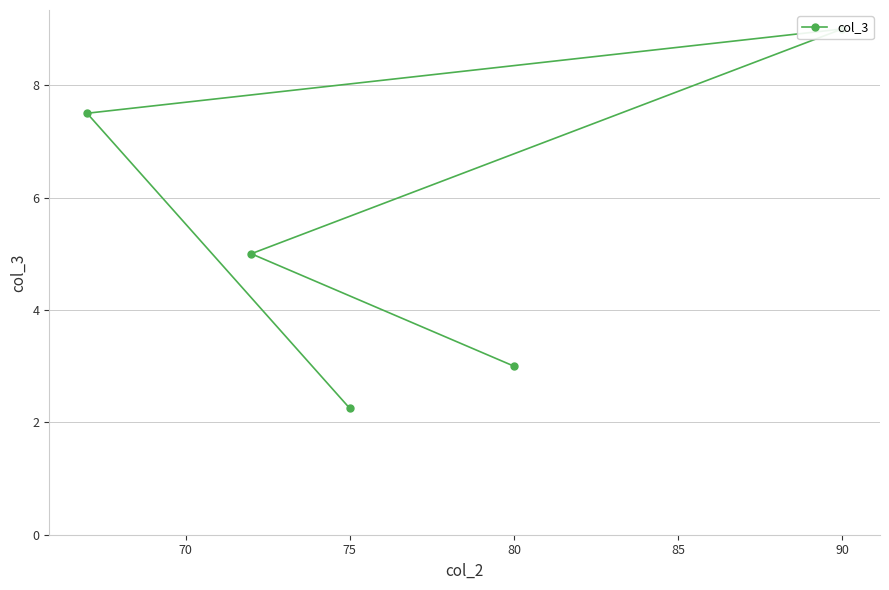

What is the value of the 3rd point from the left?

9.0